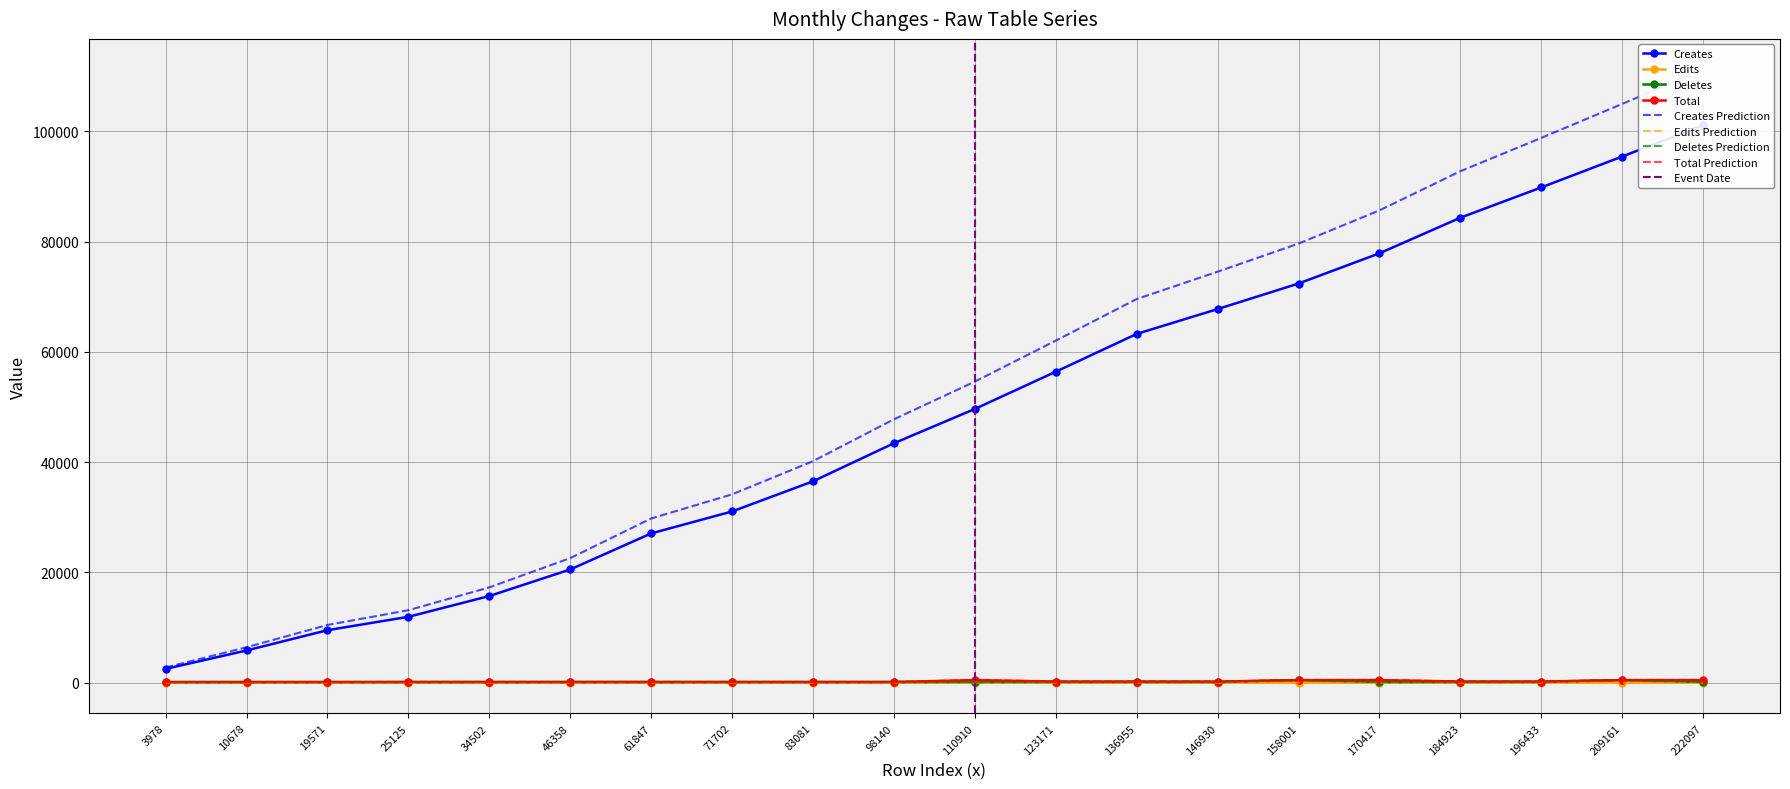

What is the spread (max minus min) of values at 146930?

67774.1